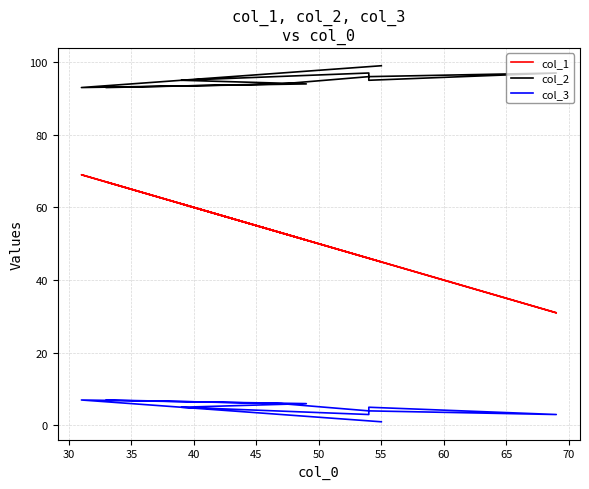

What value does the col_3 series have at 35?

6